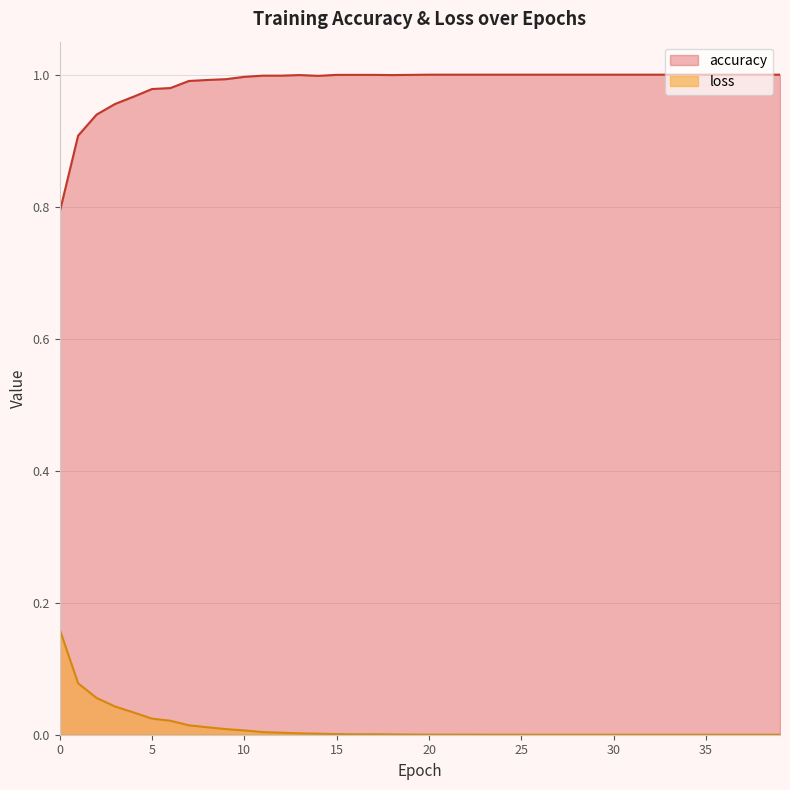

Reading right to left, list all the values displayed in this chart.

accuracy: 39=1.0	38=1.0	37=1.0	36=1.0	35=1.0	34=1.0	33=1.0	32=1.0	31=1.0	30=1.0	29=1.0	28=1.0	27=1.0	26=1.0	25=1.0	24=1.0	23=1.0	22=1.0	21=1.0	20=1.0	19=1.0	18=1.0	17=1.0	16=1.0	15=1.0	14=1.0	13=1.0	12=1.0	11=1.0	10=1.0	9=1.0	8=1.0	7=1.0	6=1.0	5=1.0	4=1.0	3=1.0	2=0.9	1=0.9	0=0.8
loss: 39=0.0	38=0.0	37=0.0	36=0.0	35=0.0	34=0.0	33=0.0	32=0.0	31=0.0	30=0.0	29=0.0	28=0.0	27=0.0	26=0.0	25=0.0	24=0.0	23=0.0	22=0.0	21=0.0	20=0.0	19=0.0	18=0.0	17=0.0	16=0.0	15=0.0	14=0.0	13=0.0	12=0.0	11=0.0	10=0.0	9=0.0	8=0.0	7=0.0	6=0.0	5=0.0	4=0.0	3=0.0	2=0.1	1=0.1	0=0.2